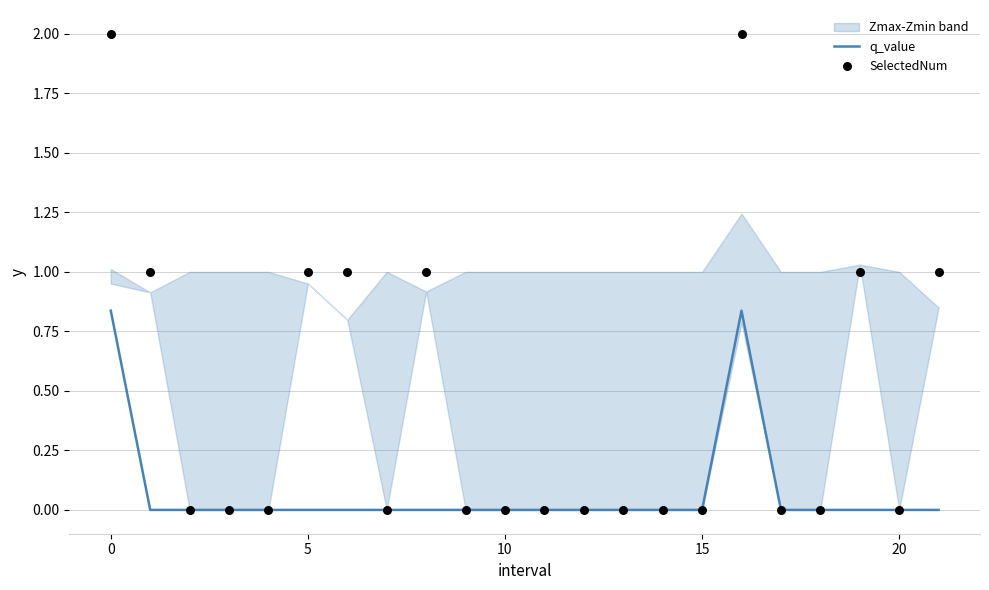

Which series contains the lowest Y value?

q_value